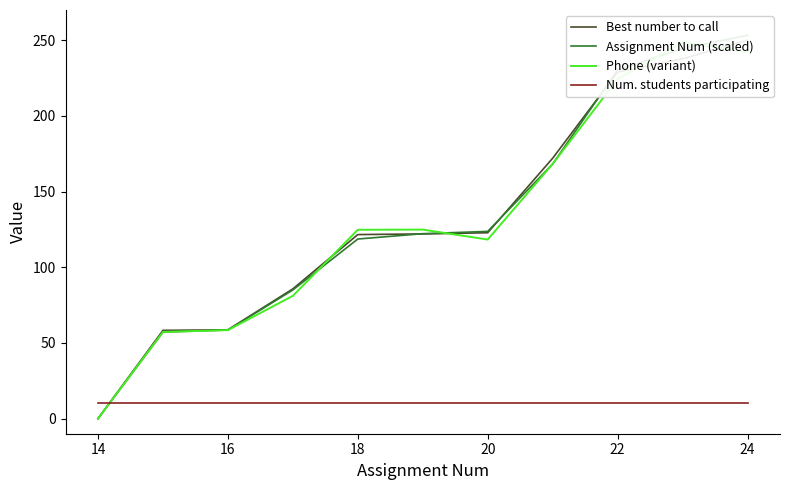

What is the value of the Best number to call point at the 10th from the left?

237.7